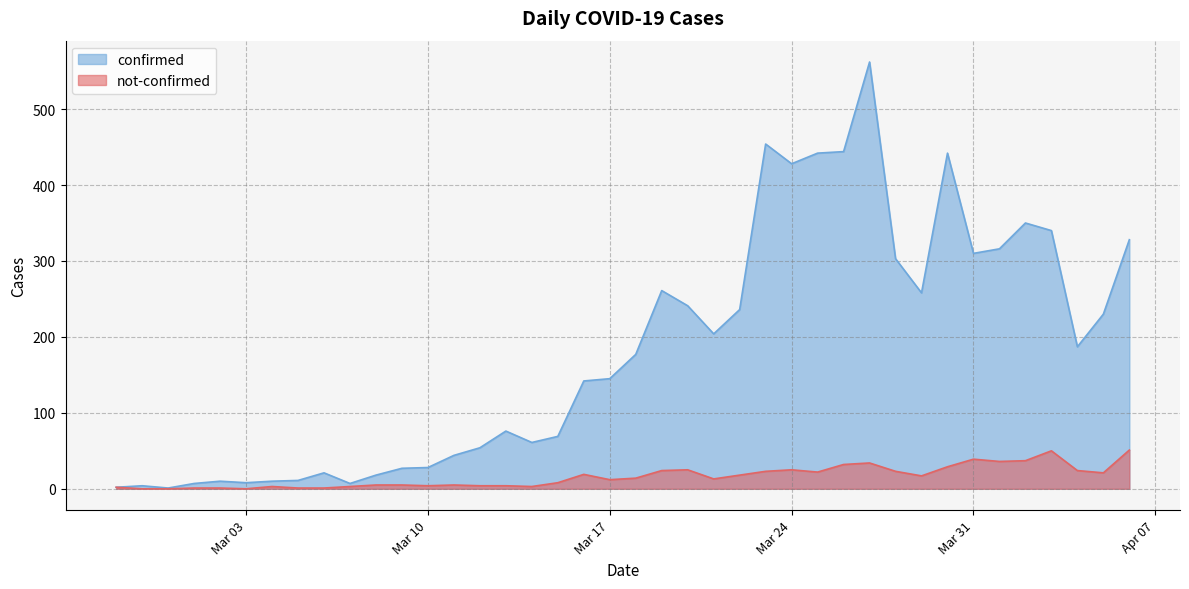

At which category does confirmed reach its first local peak?

2020-02-28